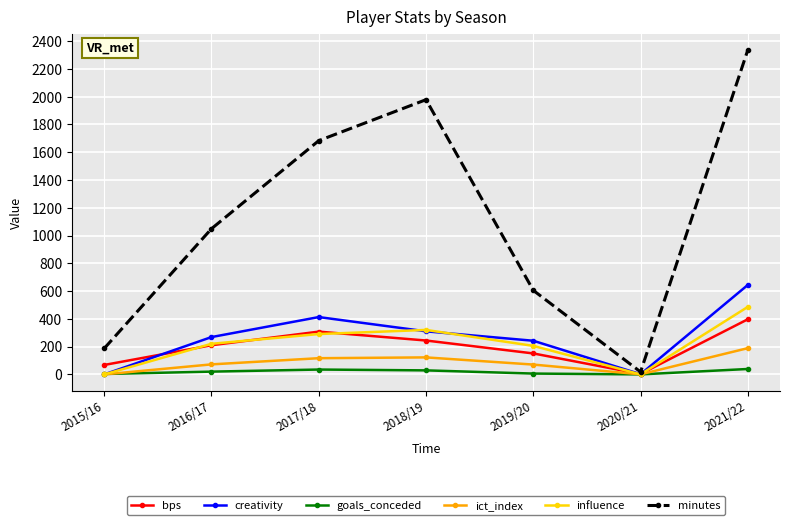

Between which two adjacent categories do creativity and bps first intersect?

2015/16 and 2016/17